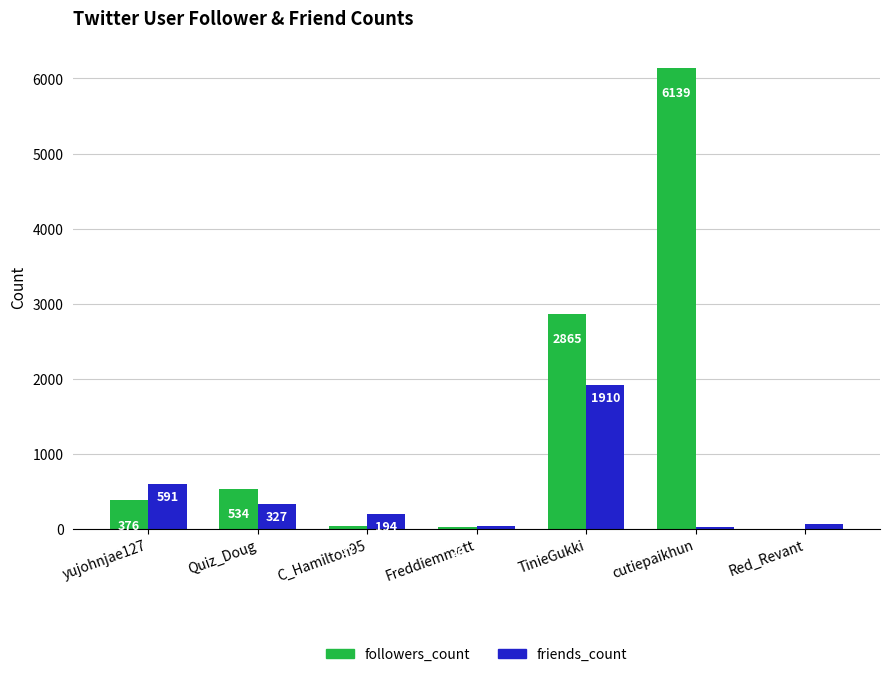

Reading right to left, transcribe all the data shown in this chart.

followers_count: 0	6139	2865	20	37	534	376
friends_count: 64	24	1910	37	194	327	591